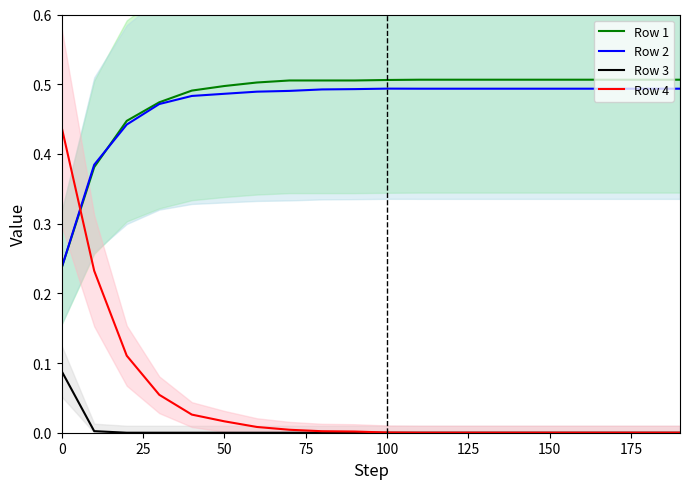

The Row 3 series shows -0.0 at 75. True or false?

False